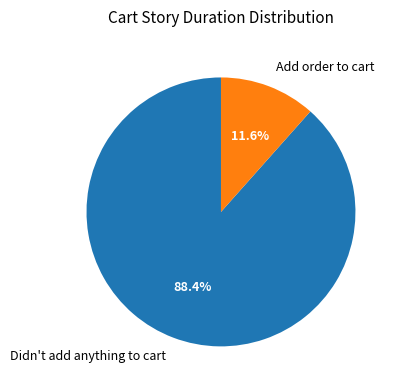

How many slices are in this pie chart?

2